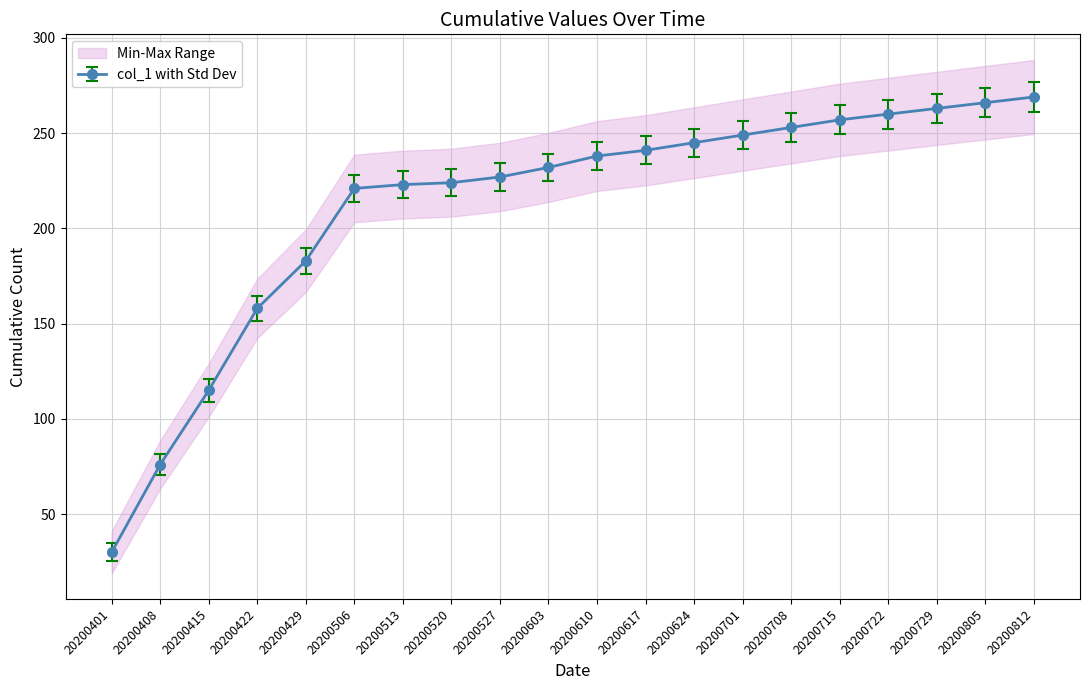

What is the minimum value shown in the chart?

30